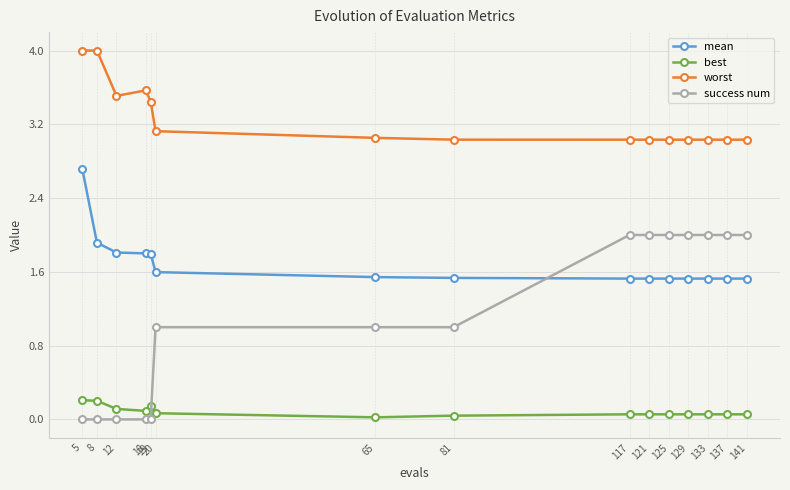

At how many categories does at least one series exceed 2?

15